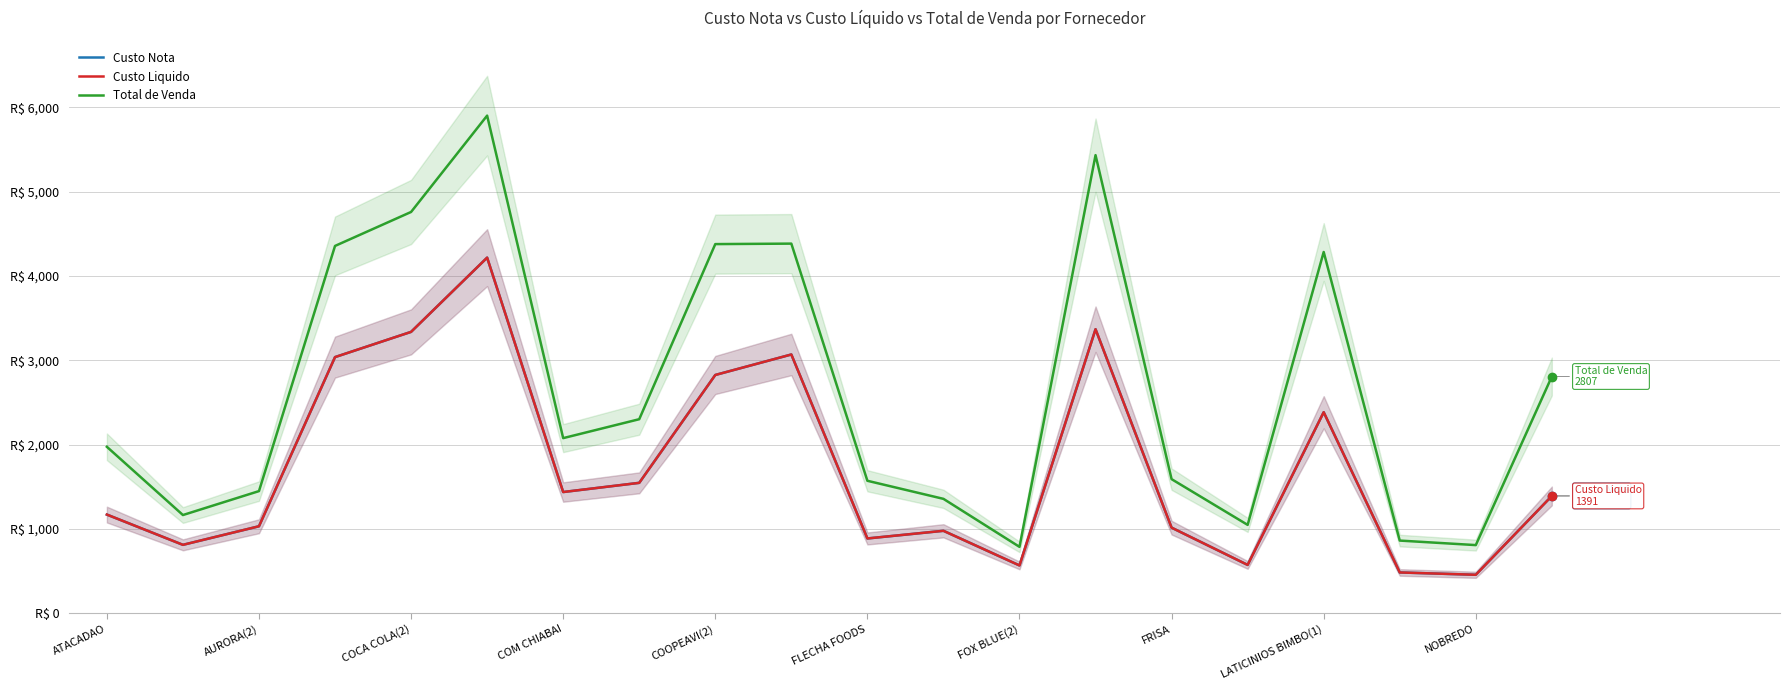

Where is Custo Liquido nearest to the value 2336?

LATICINIOS BIMBO(1)